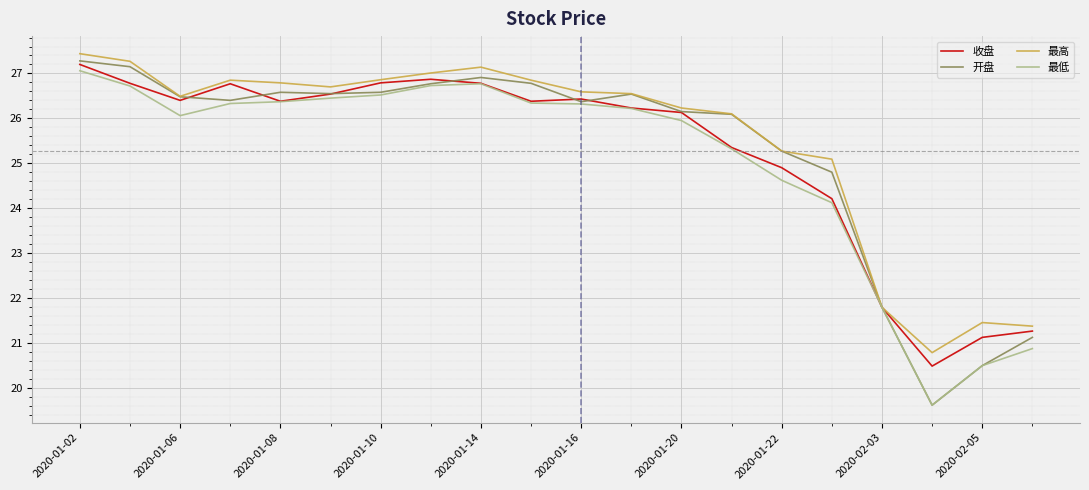

What is the difference between the second highest and second lowest values in the 开盘 series?

6.7